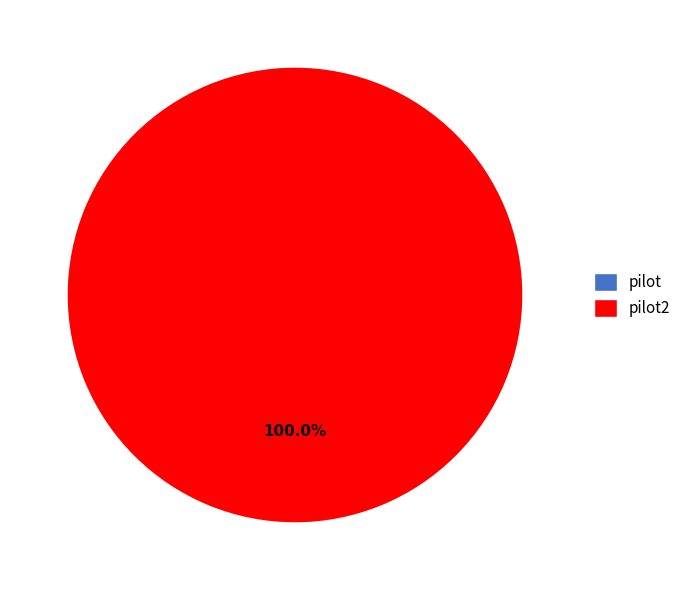

Which slice is the largest?

pilot2